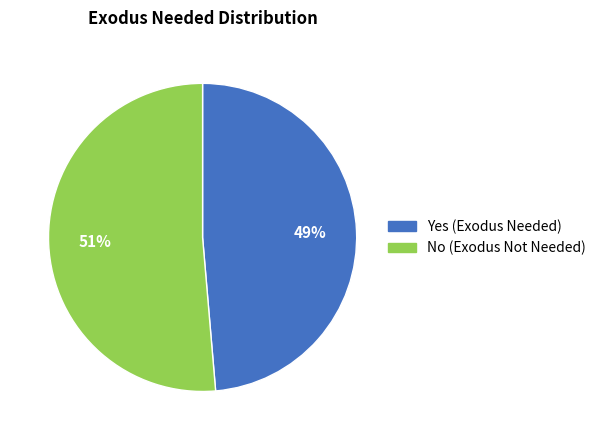

Count the number of slices in the pie.

2